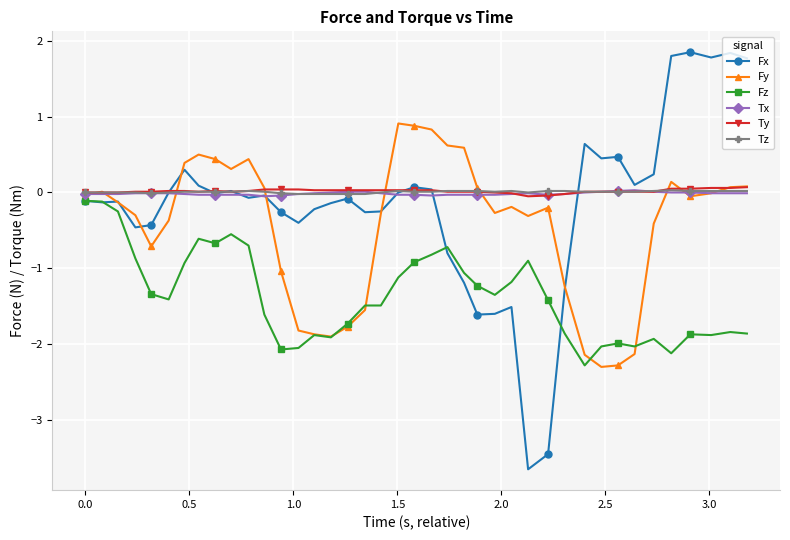

Which series has the largest range (max minus min)?

Fx